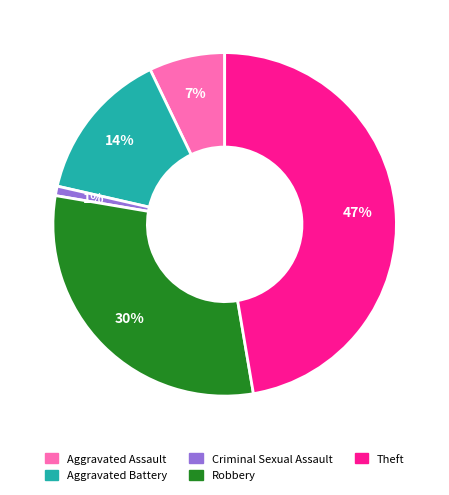

Which slice is the smallest?

Criminal Sexual Assault